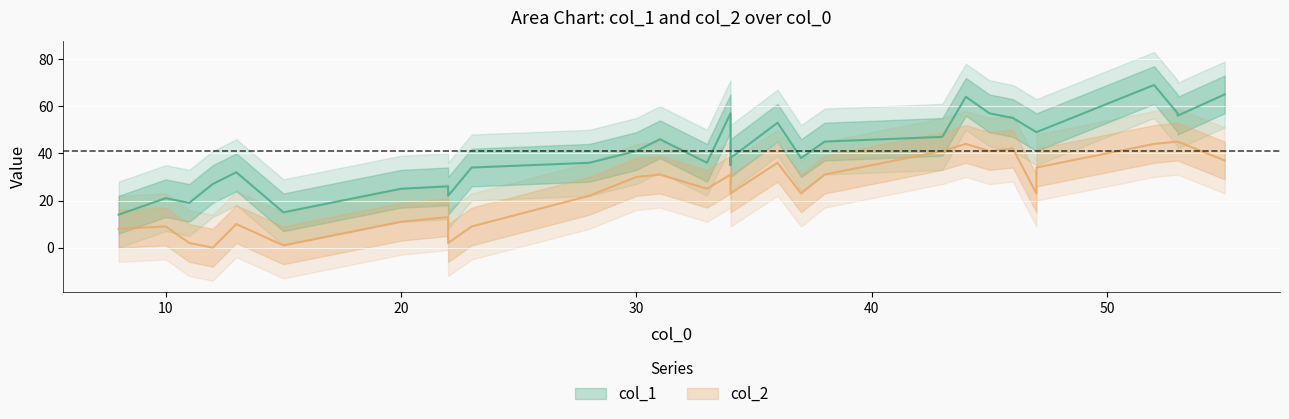

Which series changed the most between 22 and 27?

col_2